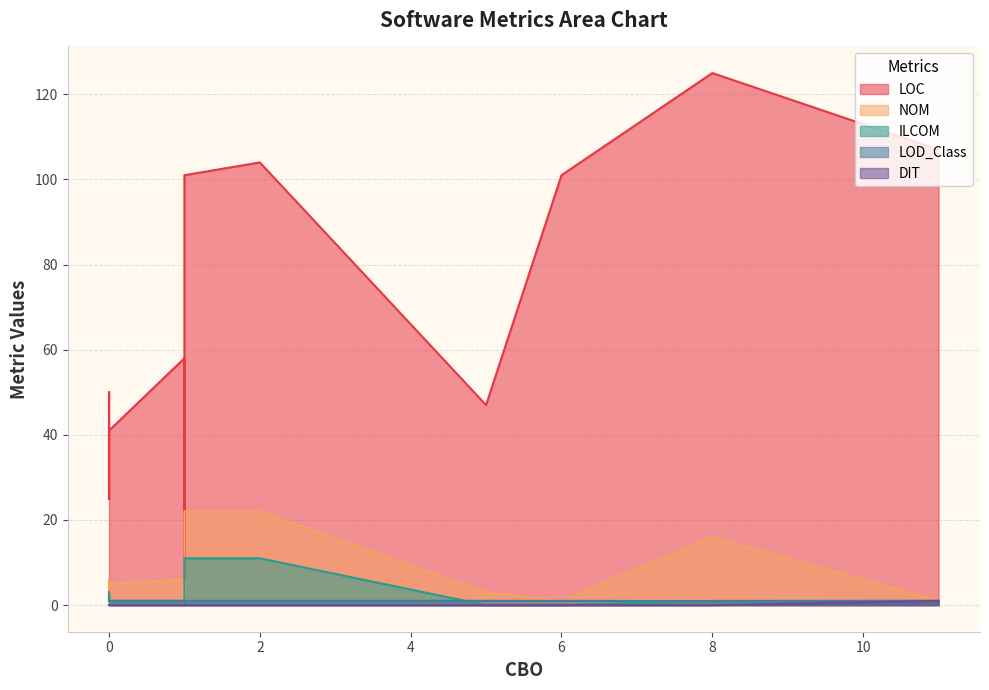

What is the difference between the maximum and minimum values in the NOM series?

21.0